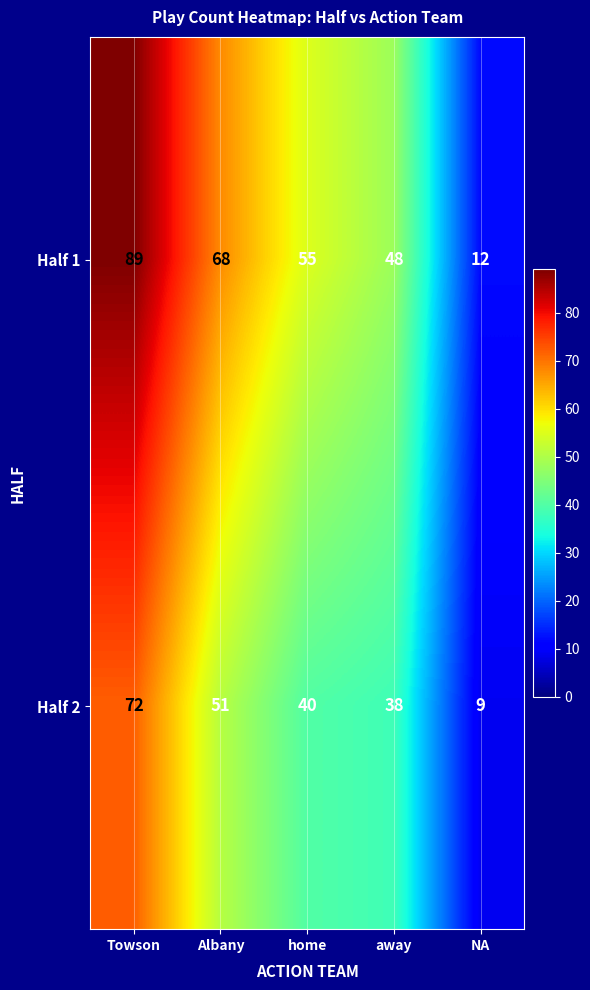

How many data points in Half 2 are less than 40?

2